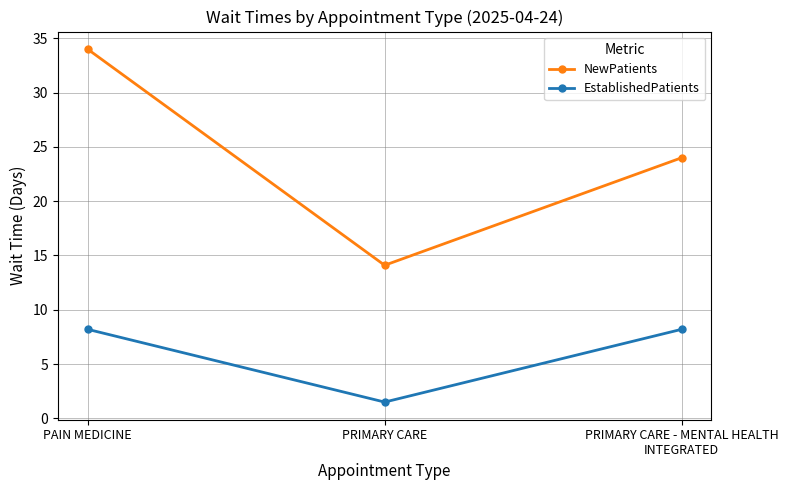

Read the EstablishedPatients value at PRIMARY CARE.

1.5